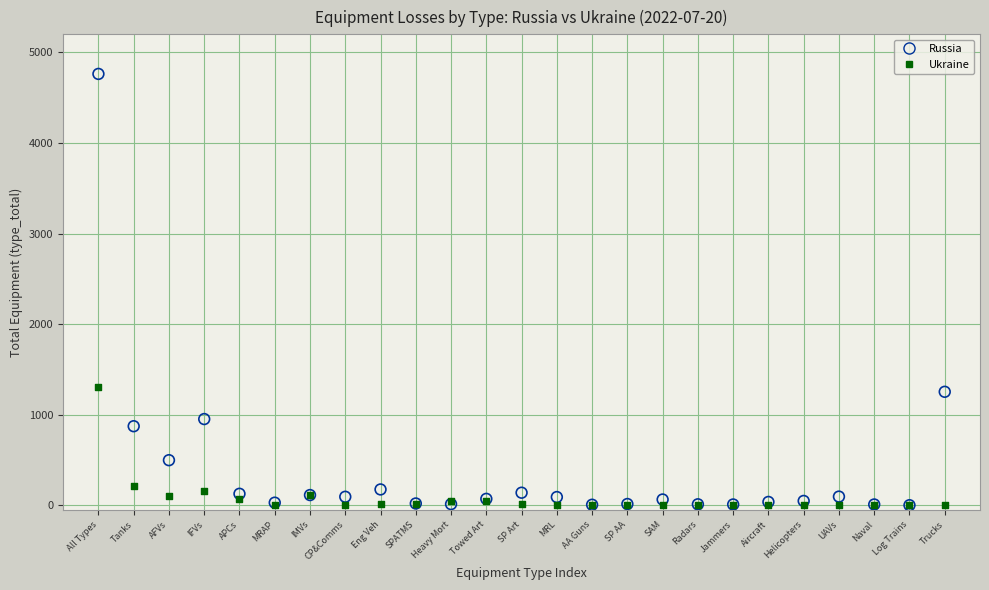

In the Russia series, what Y value is closest to 2382?

1254